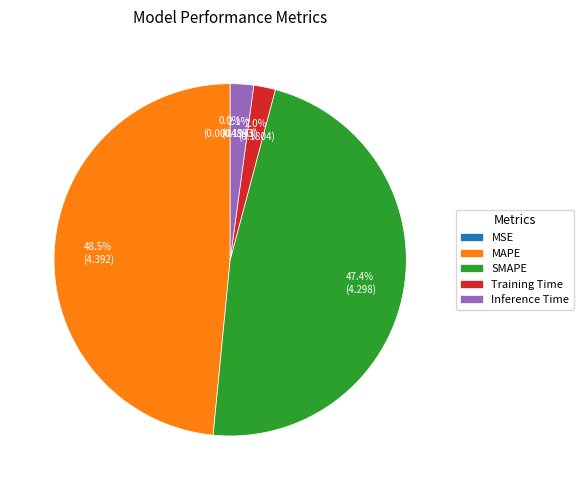

Which has a higher value, MAPE or Training Time?

MAPE